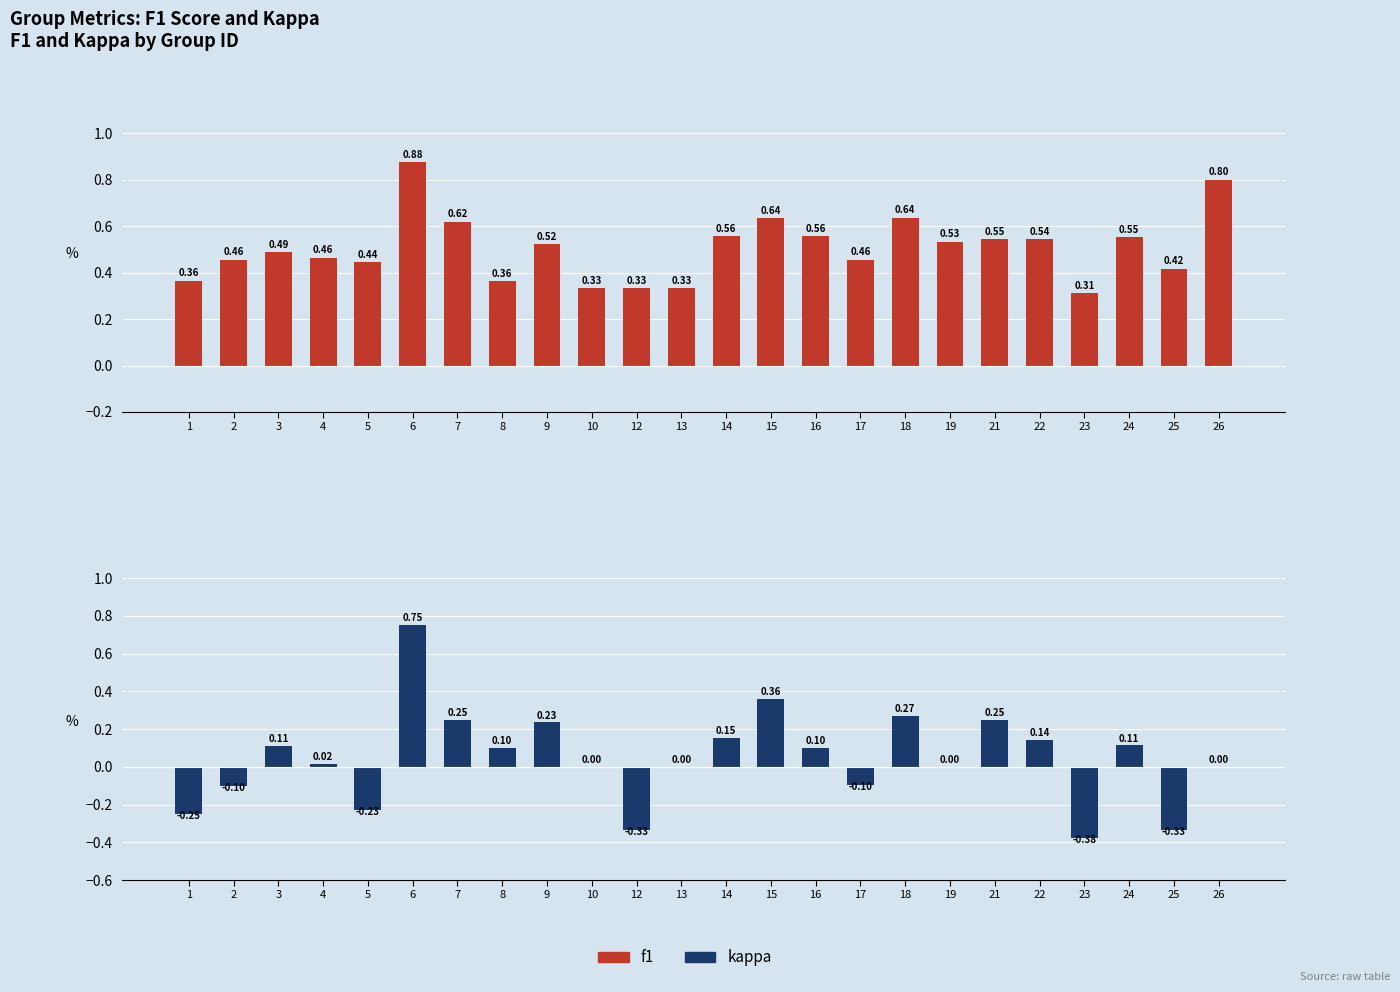

Which category has the lowest value in the f1 series?

23